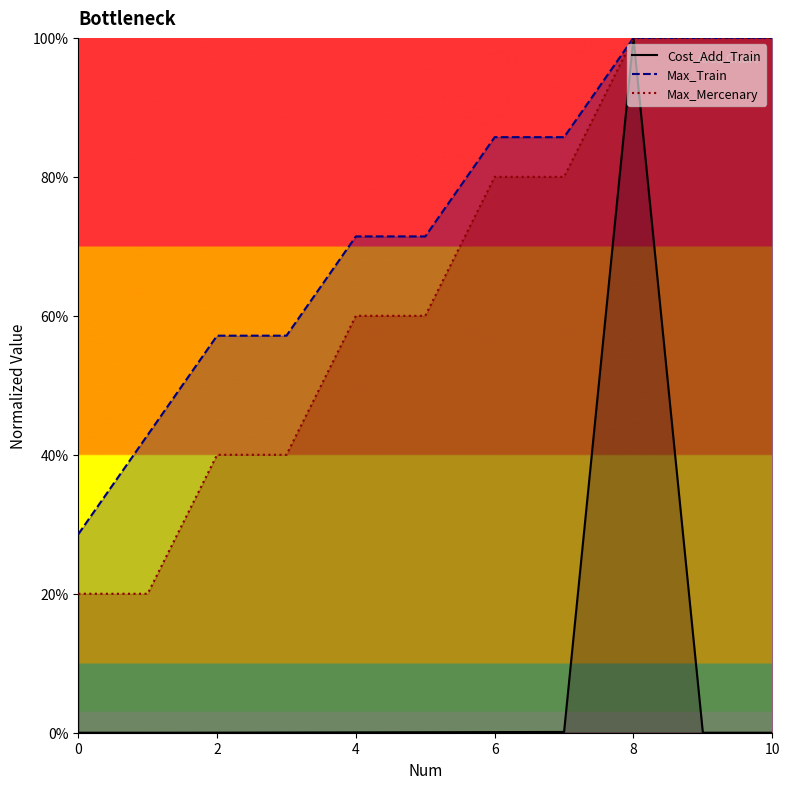

The Max_Train series shows 1.7 at 9.0. True or false?

False